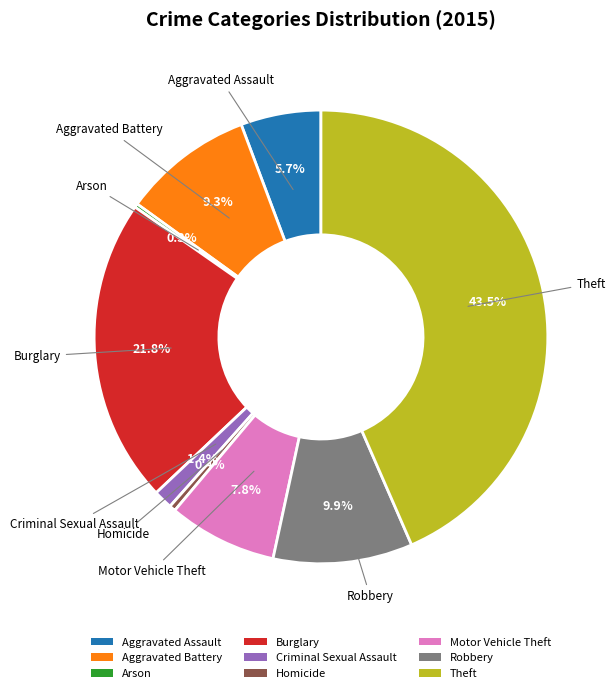

What is the largest slice in the pie chart?

Theft